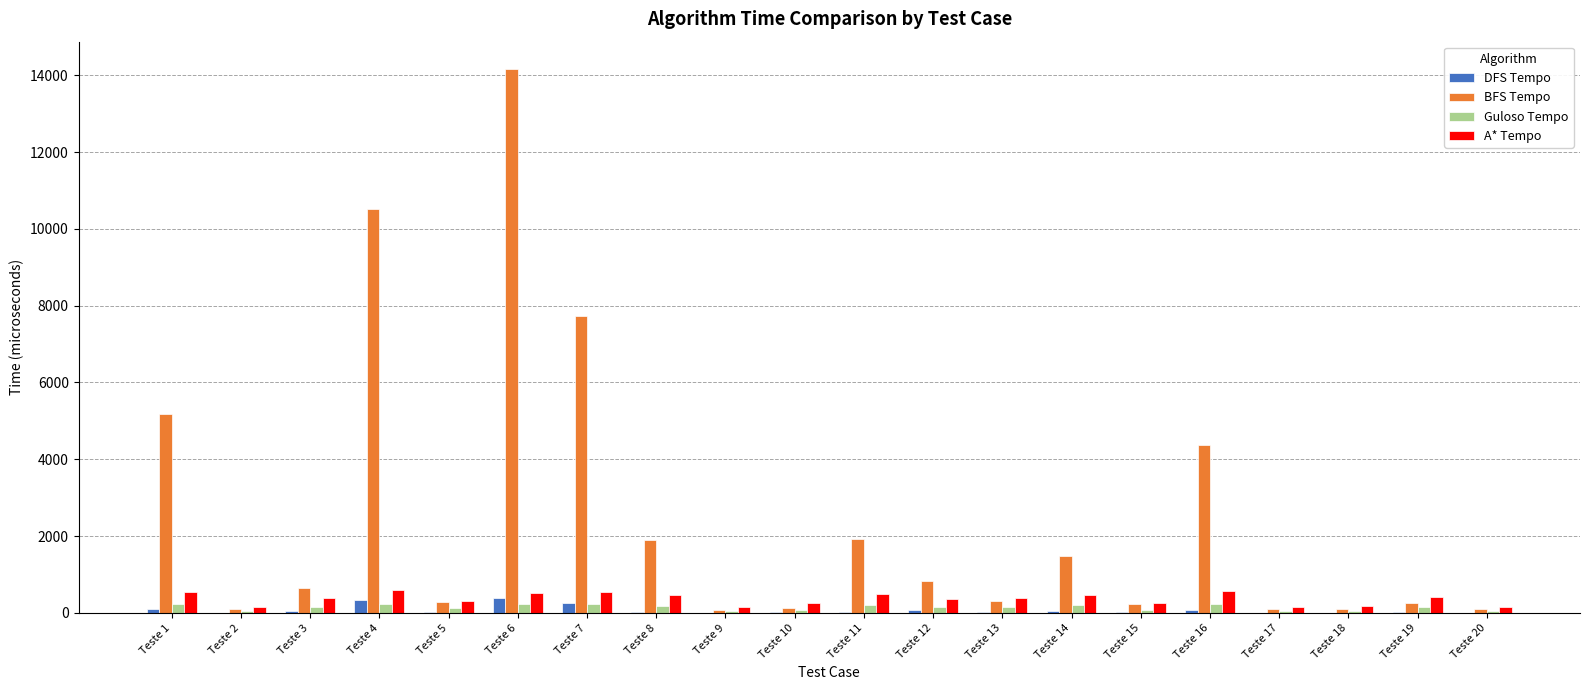

Count the number of data series in this chart.

4